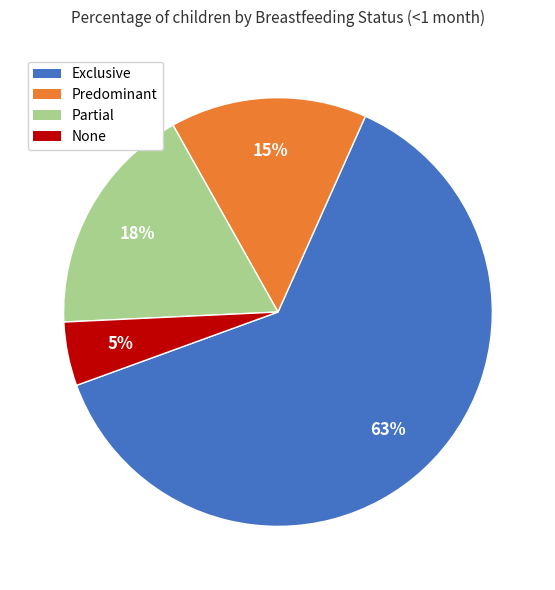

To the nearest percent, what percentage of the pie is None?

5%